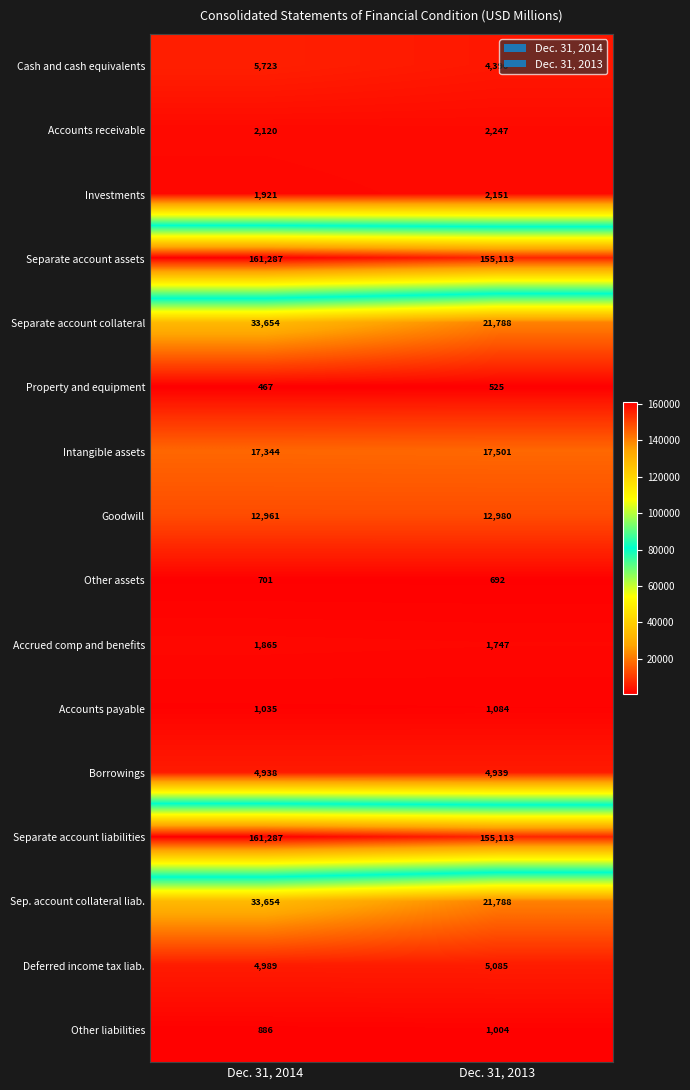

What is the sum of all Other liabilities values?

1890